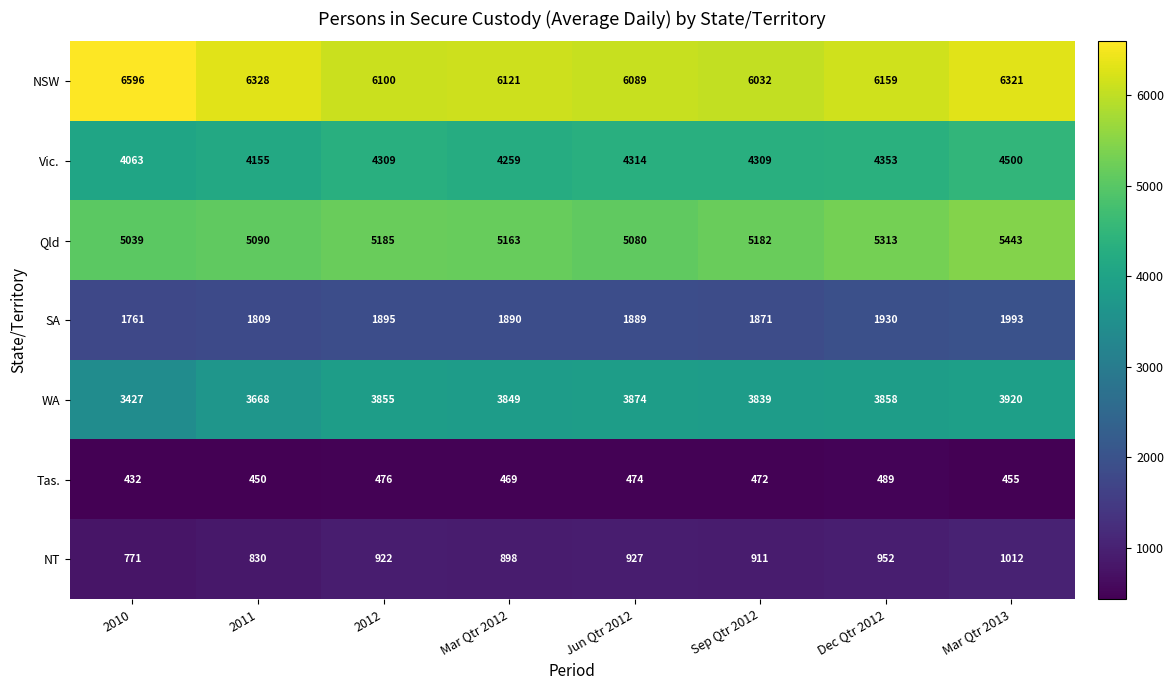

Rank the categories by WA value from highest to lowest.

Mar Qtr 2013, Jun Qtr 2012, Dec Qtr 2012, 2012, Mar Qtr 2012, Sep Qtr 2012, 2011, 2010